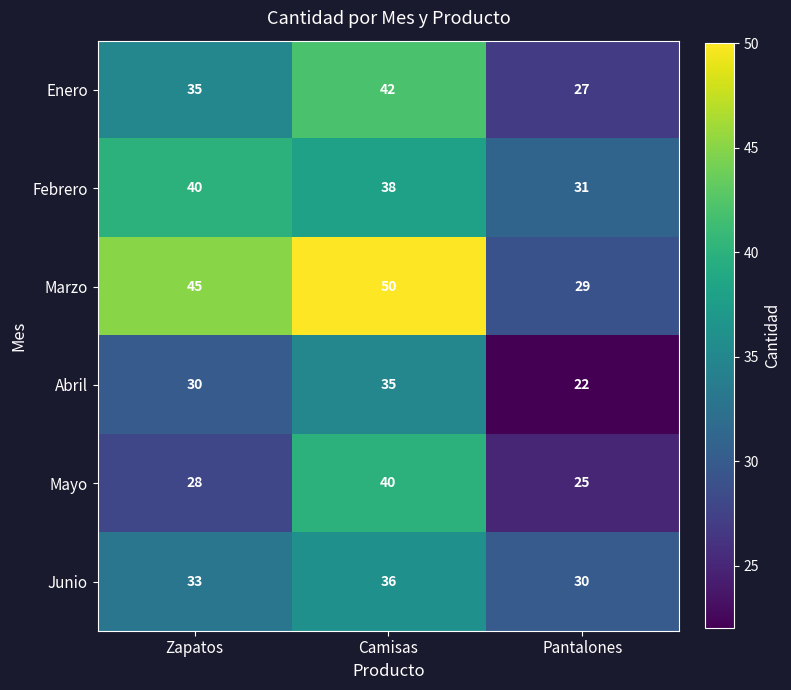

Which category has the highest value in the Junio series?

Camisas